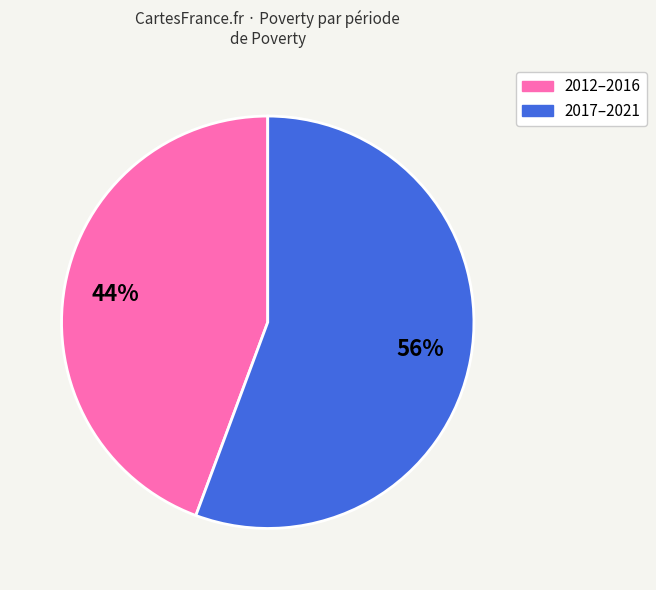

Does any single category account for the majority?

Yes